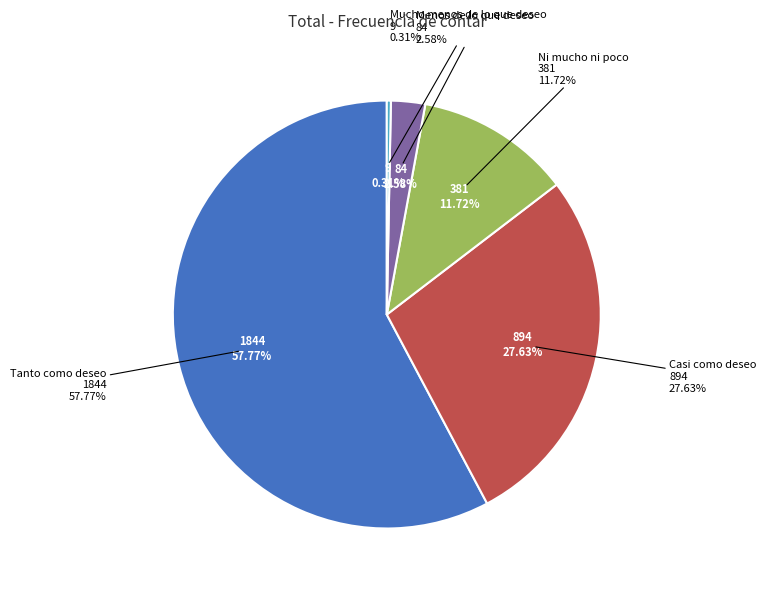

Which slice is the smallest?

Mucho menos de lo que deseo